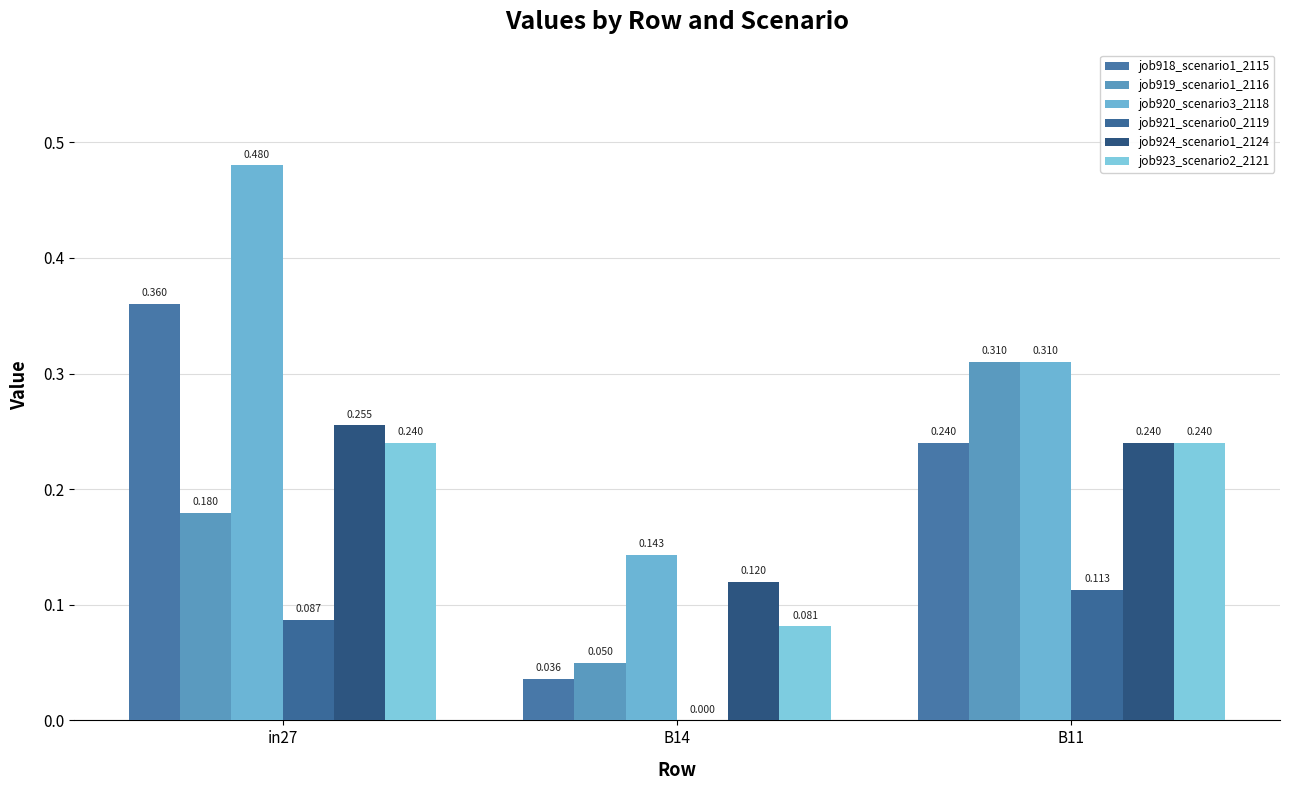

The job918_scenario1_2115 series shows 0.4 at in27. True or false?

True